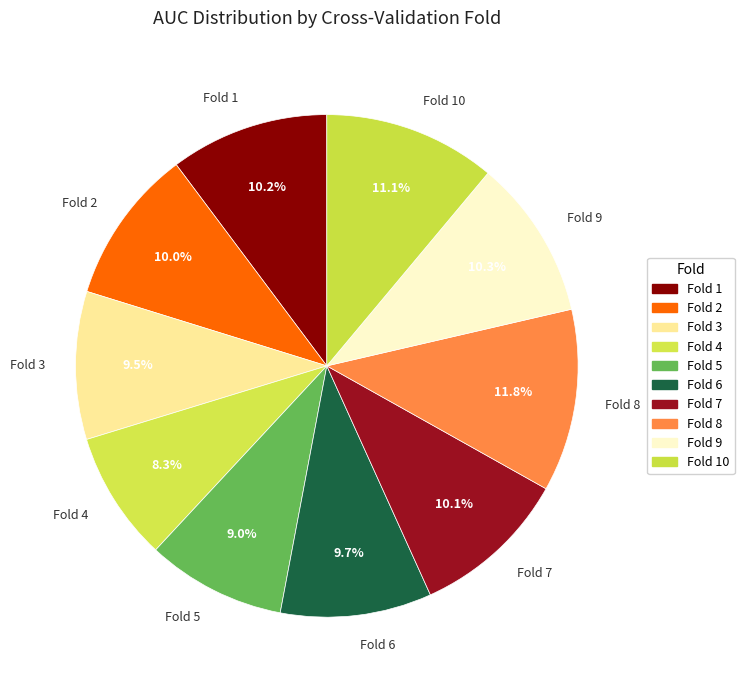

To the nearest percent, what portion does Fold 9 represent?

10%